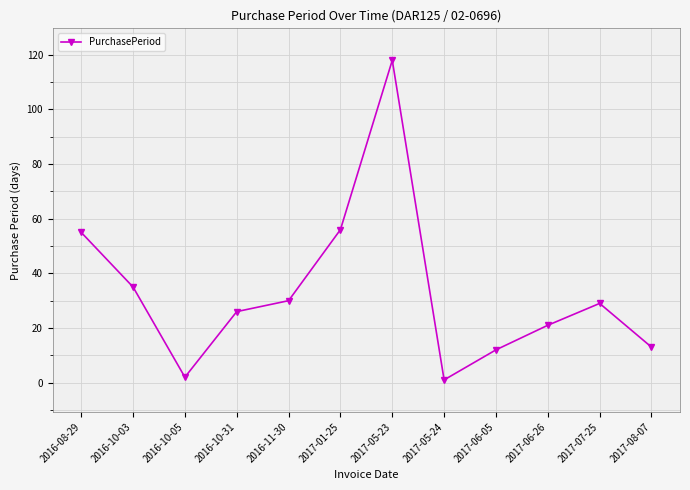

How many data points does each series have?

12